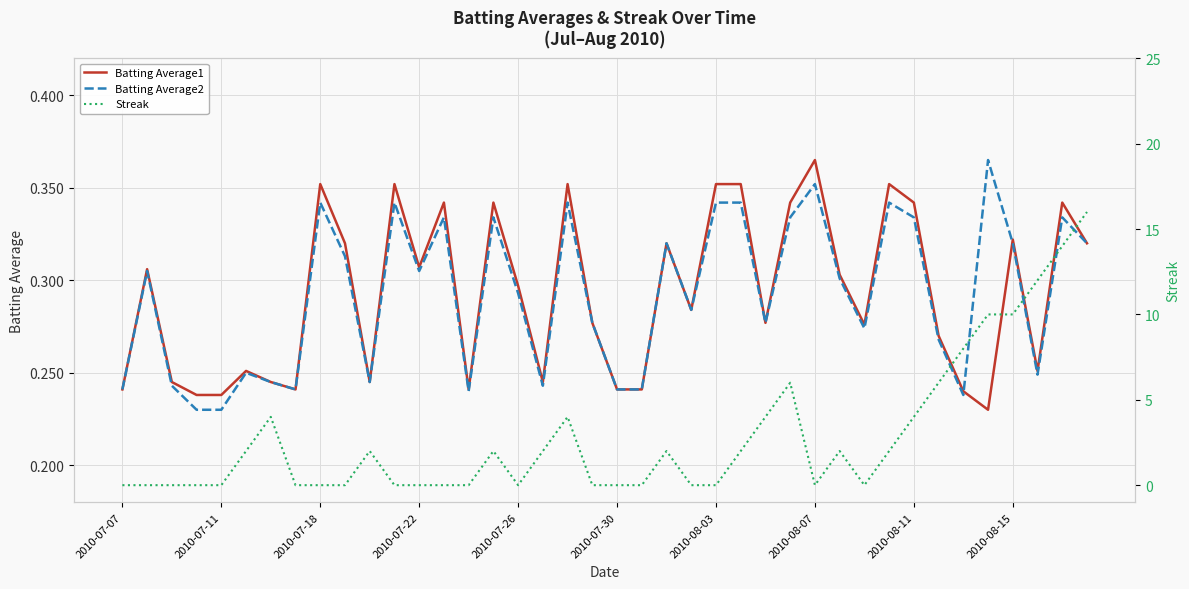

After their last crossing, which series has the higher values: Batting Average1 or Batting Average2?

Batting Average1